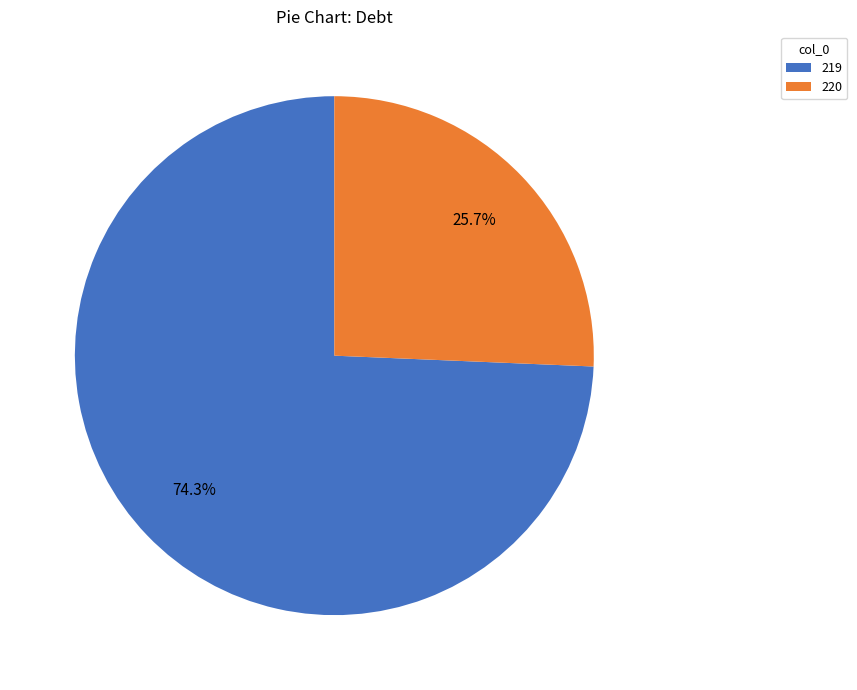

To the nearest percent, what portion does 220 represent?

26%